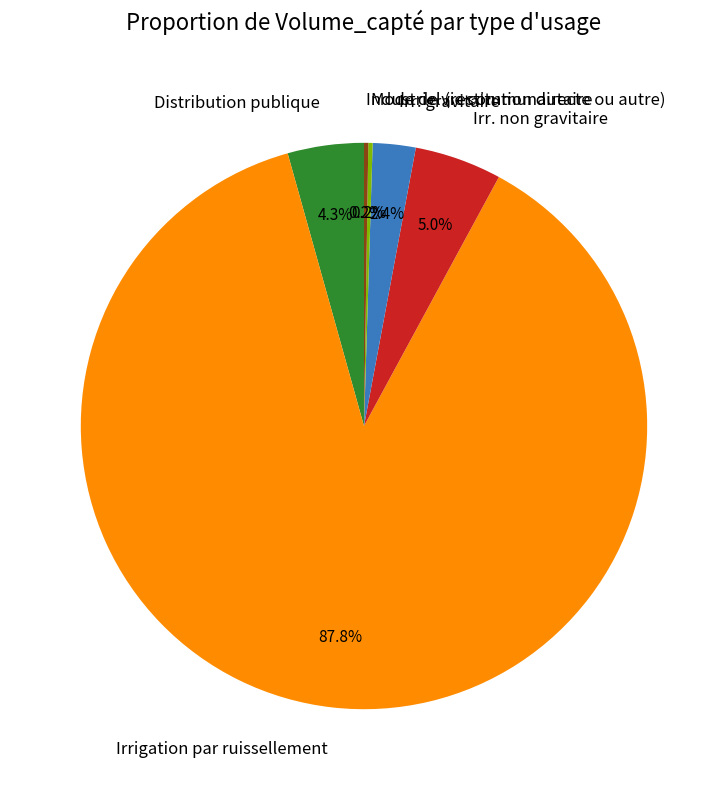

What percentage is NOT represented by Irr. gravitaire?

97.6%